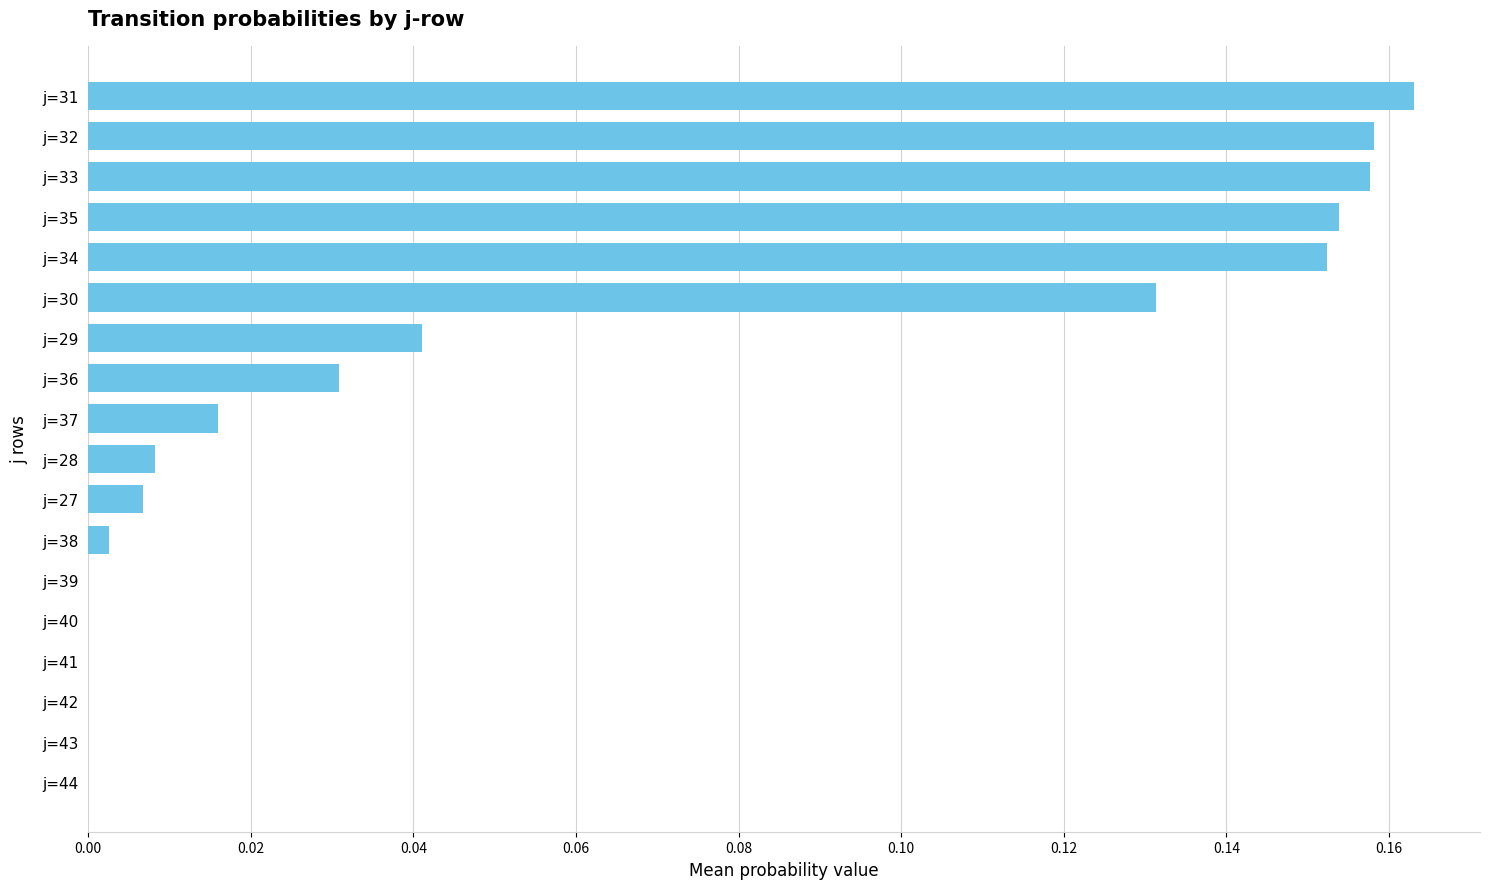

Which has a higher value, j=40 or j=37?

j=37